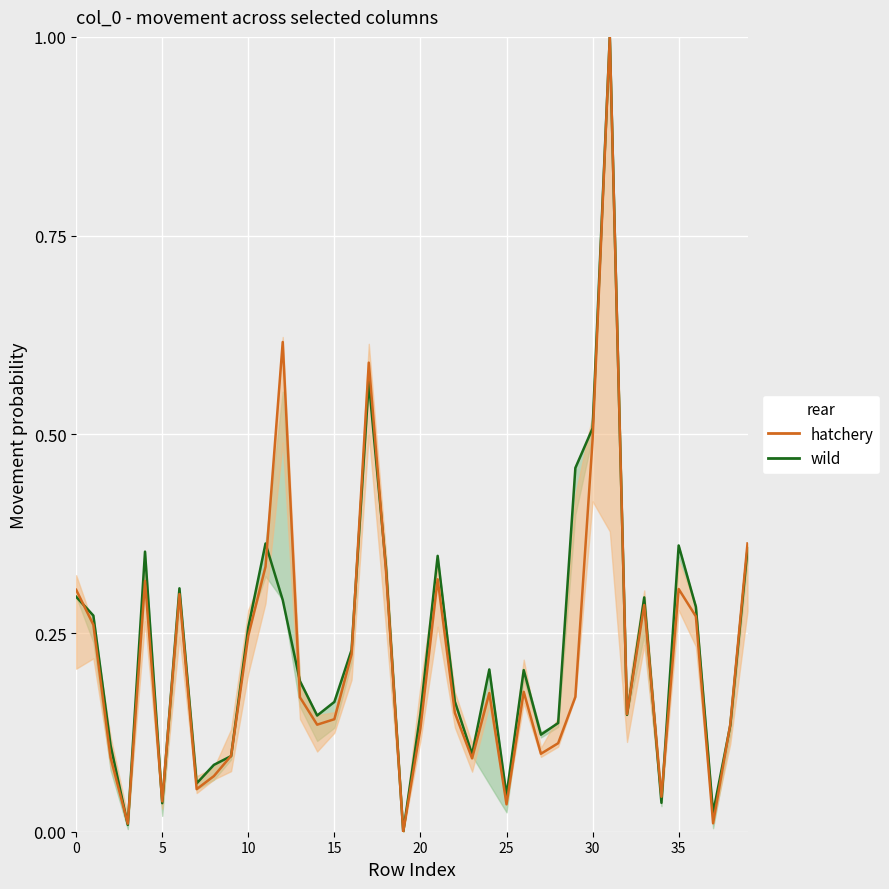

Reading left to right, list all the values displayed in this chart.

wild: 0.3	0.3	0.1	0.0	0.4	0.0	0.3	0.1	0.1	0.1	0.3	0.4	0.3	0.2	0.1	0.2	0.2	0.6	0.3	0.0	0.1	0.3	0.2	0.1	0.2	0.0	0.2	0.1	0.1	0.5	0.5	1.0	0.1	0.3	0.0	0.4	0.3	0.0	0.1	0.4
hatchery: 0.3	0.3	0.1	0.0	0.3	0.0	0.3	0.1	0.1	0.1	0.2	0.3	0.6	0.2	0.1	0.1	0.2	0.6	0.3	0.0	0.1	0.3	0.1	0.1	0.2	0.0	0.2	0.1	0.1	0.2	0.5	1.0	0.1	0.3	0.0	0.3	0.3	0.0	0.1	0.4